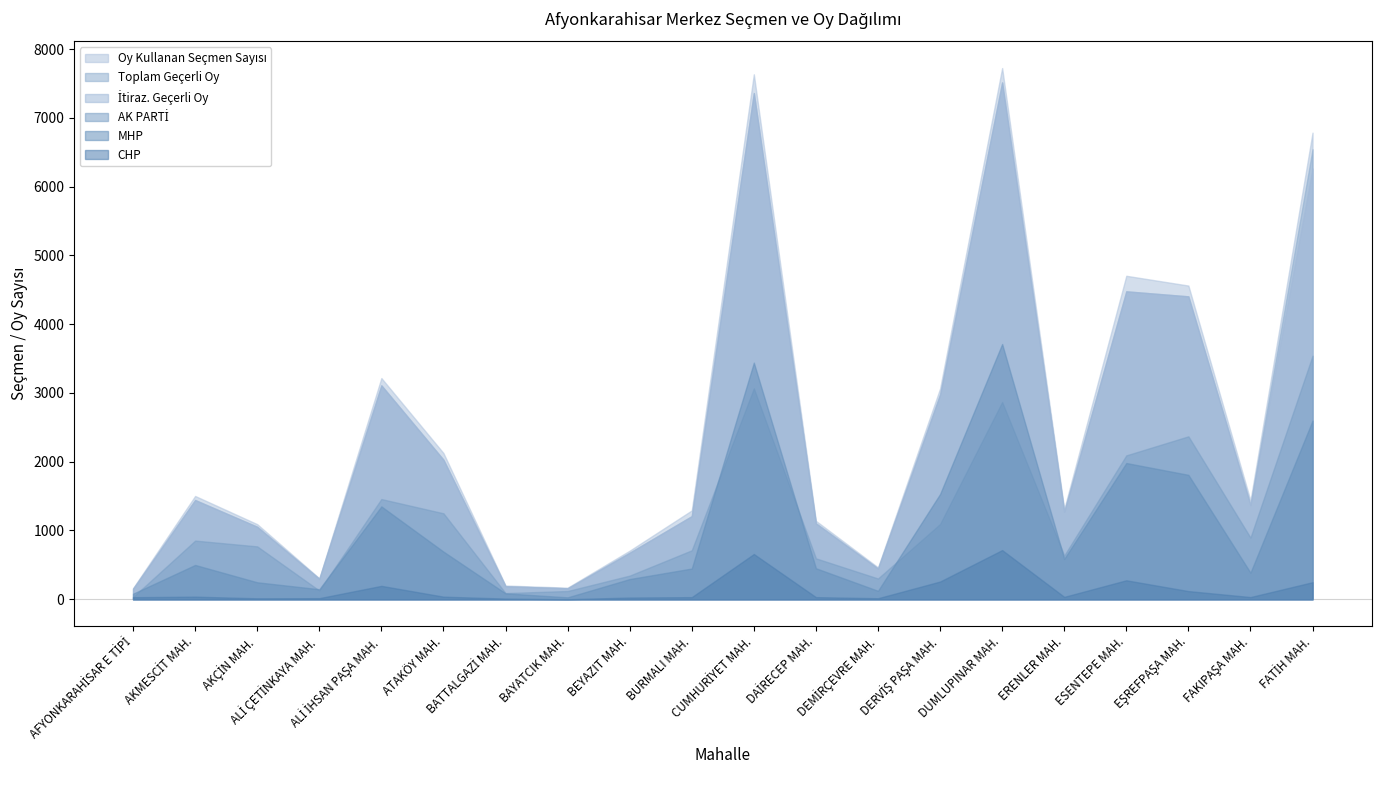

How many categories are shown in the chart?

20